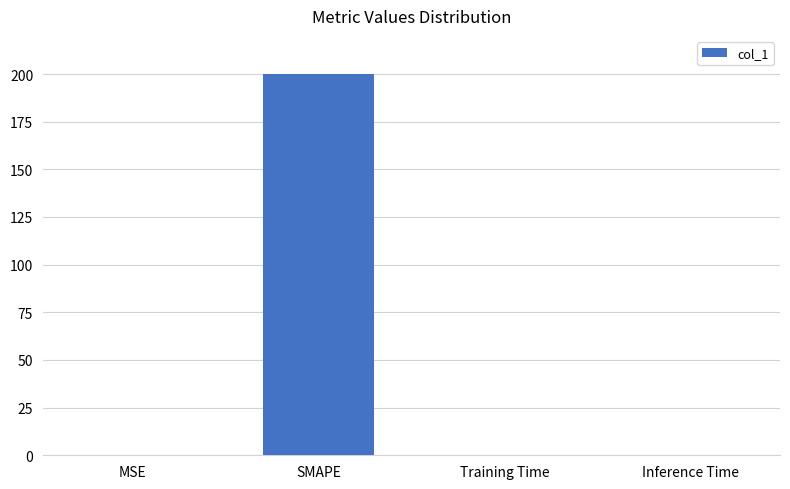

At which category does the chart reach its peak across all series?

SMAPE